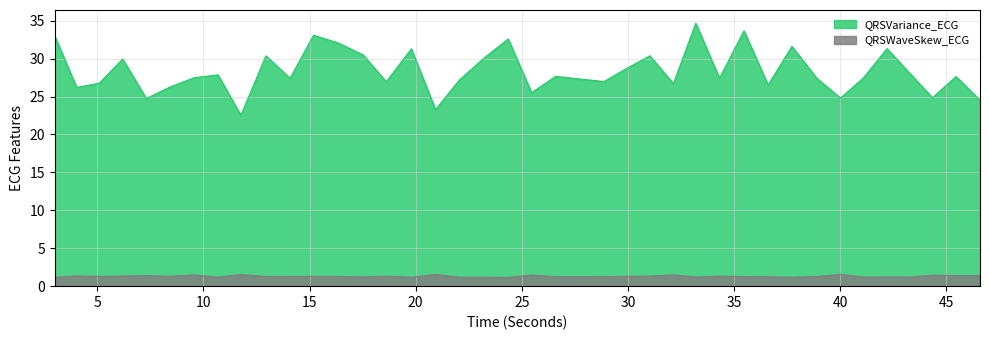

Which series has the widest spread of values?

QRSVariance_ECG